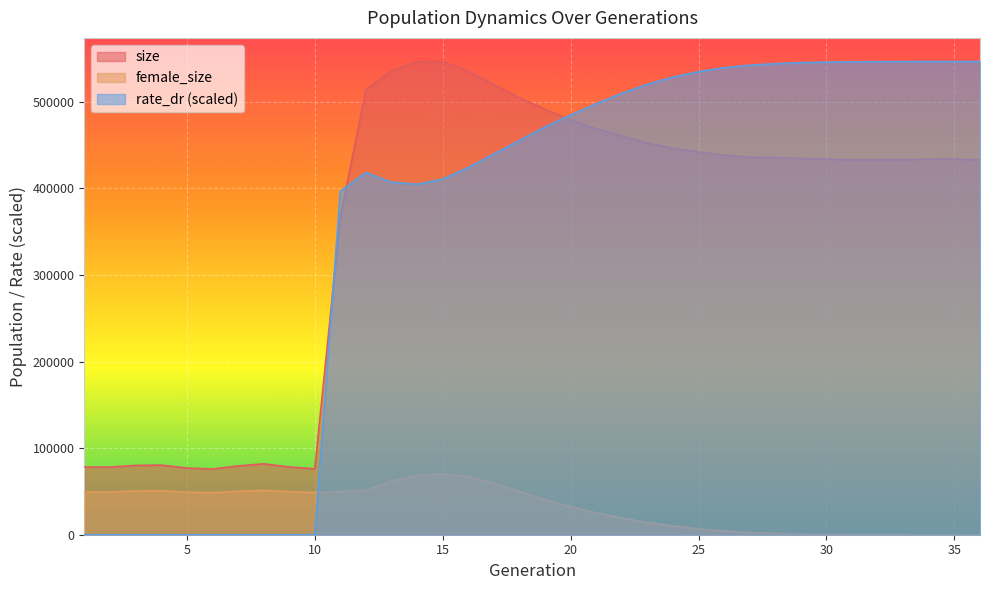

What are all the series names shown in the legend?

size, female_size, rate_dr (scaled)